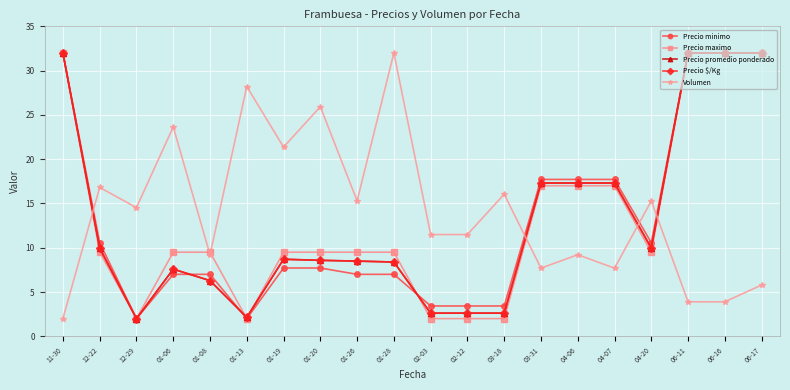

At which category does Precio minimo reach its first local valley?

12-29